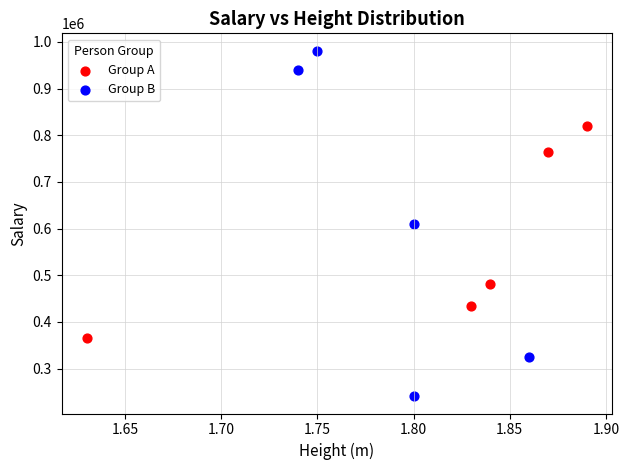

Which series has the largest Y range (max minus min)?

Group B